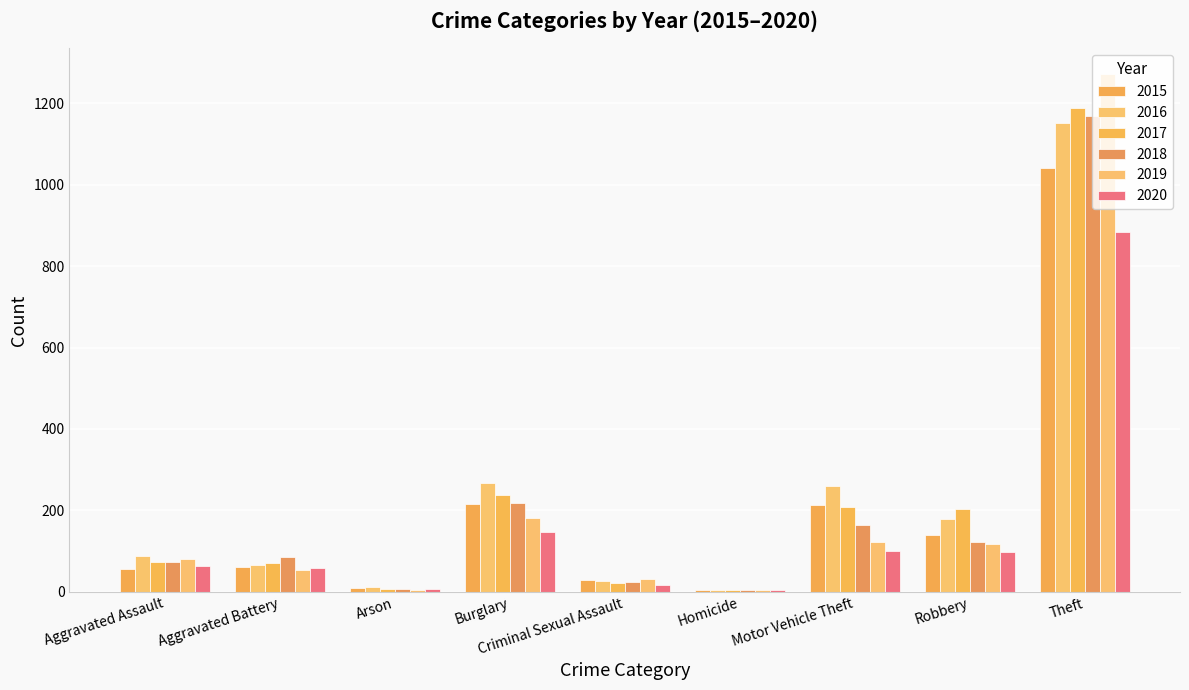

The 2018 series shows 24 at Aggravated Battery. True or false?

False